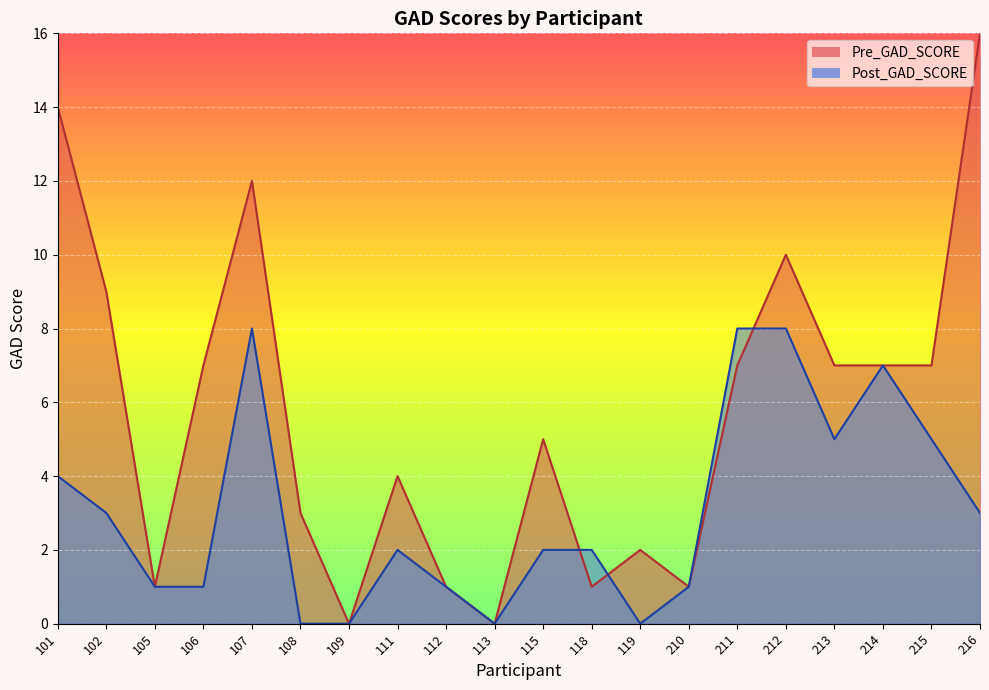

Reading right to left, what are all the values shown in this chart?

Pre_GAD_SCORE: 16	7	7	7	10	7	1	2	1	5	0	1	4	0	3	12	7	1	9	14
Post_GAD_SCORE: 3	5	7	5	8	8	1	0	2	2	0	1	2	0	0	8	1	1	3	4